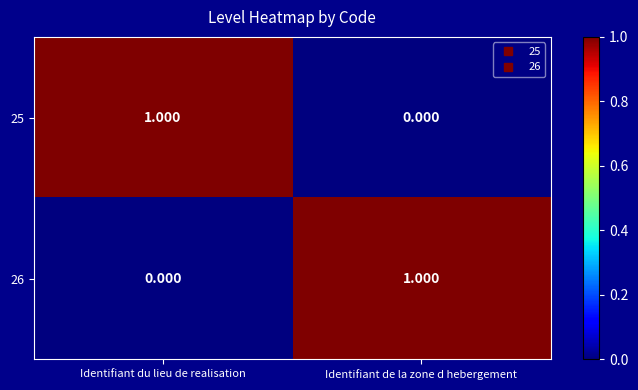

At which label does 26 reach its peak?

Identifiant de la zone d hebergement